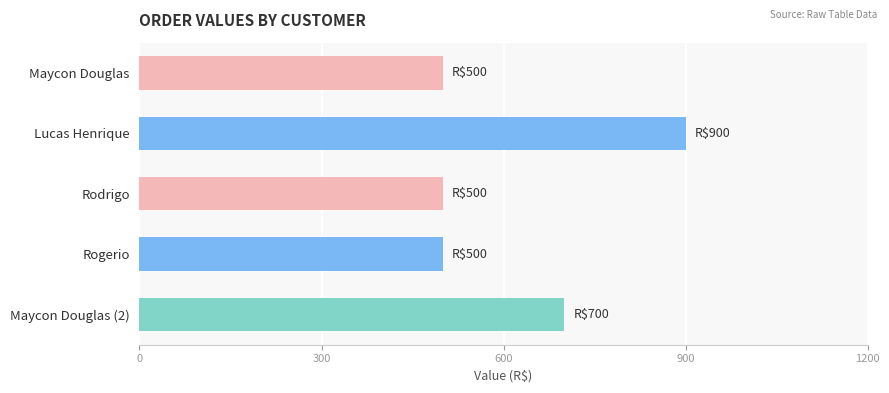

Is it true that the value at Lucas Henrique is 900?

True